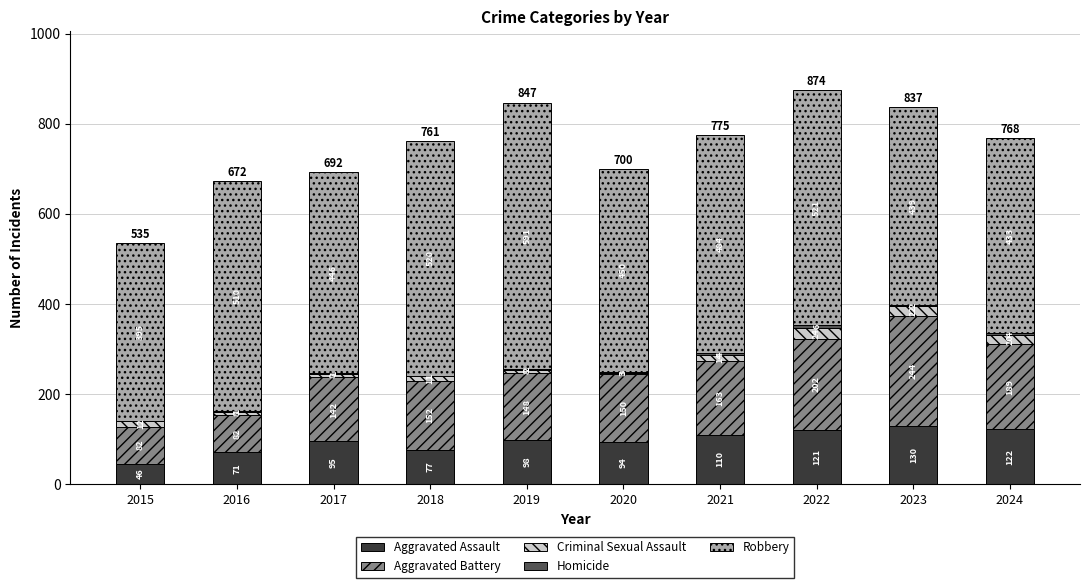

Is it true that Aggravated Assault equals 95 at 2017?

True